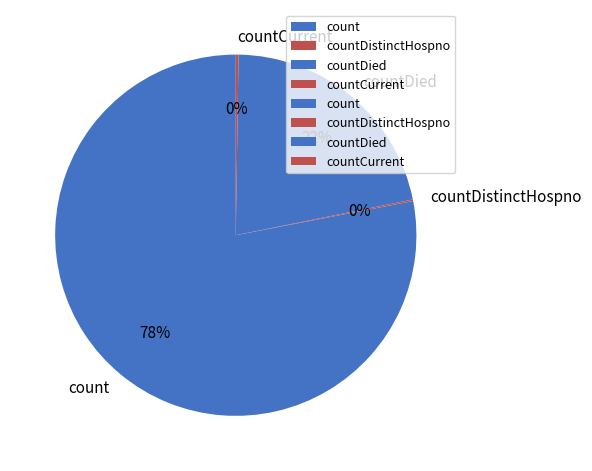

Is it true that countDied is 8% of the pie?

False